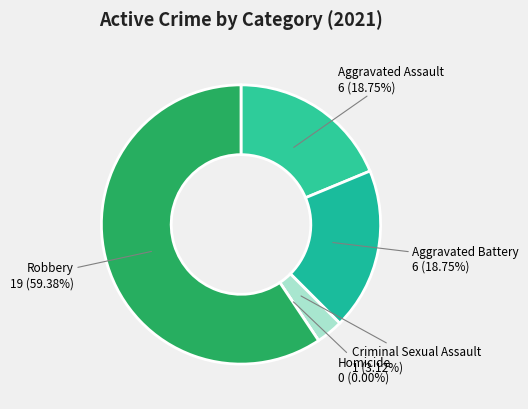

Which slice is the largest?

Robbery